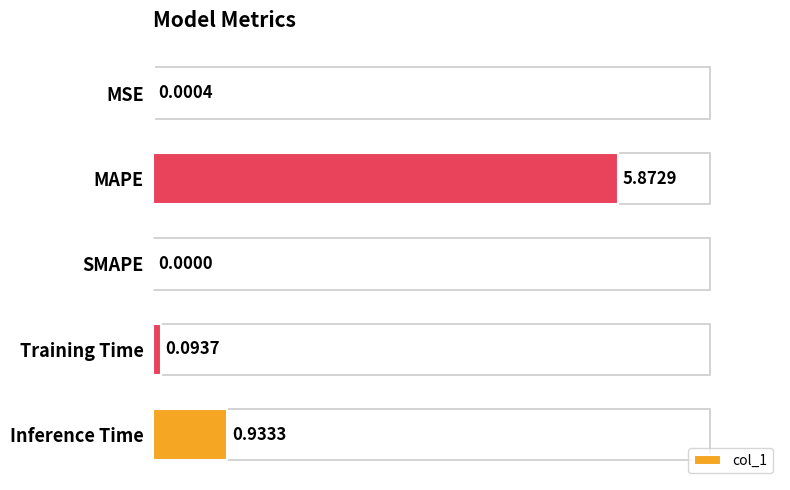

What is the change in value from SMAPE to Inference Time?

+0.9